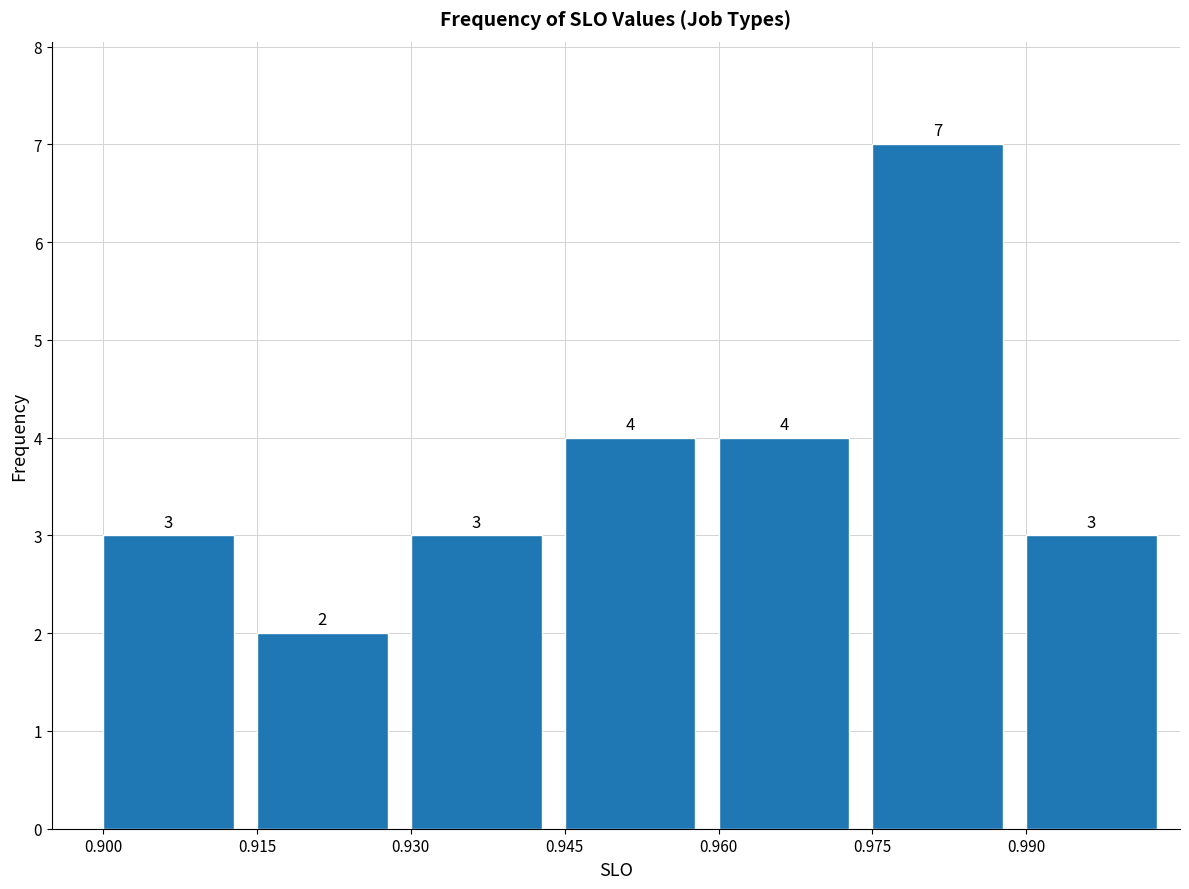

Reading left to right, list every bar in this chart as the range it spans on the x-axis followed by its height. The bar edges are not printed on the chart, so give them approximately, as read against the axis.

0.900 to 0.915: 3
0.915 to 0.930: 2
0.930 to 0.945: 3
0.945 to 0.960: 4
0.960 to 0.975: 4
0.975 to 0.990: 7
0.990 to 1.005: 3